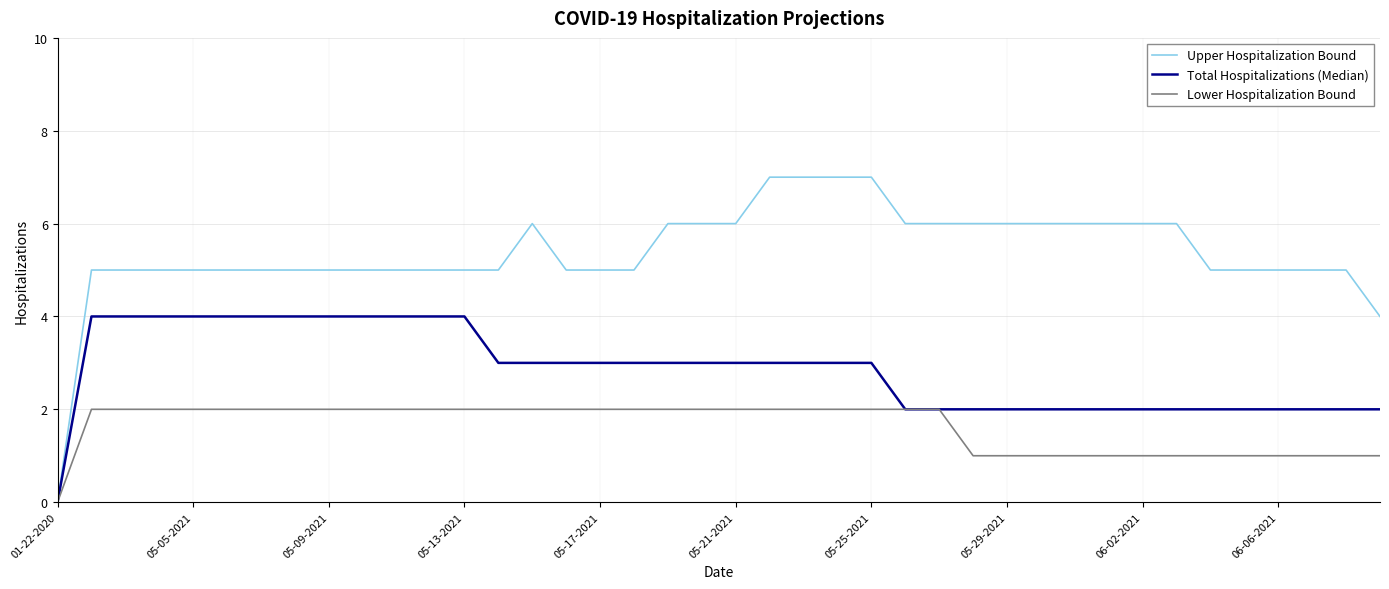

Which series has the widest spread of values?

Upper Hospitalization Bound